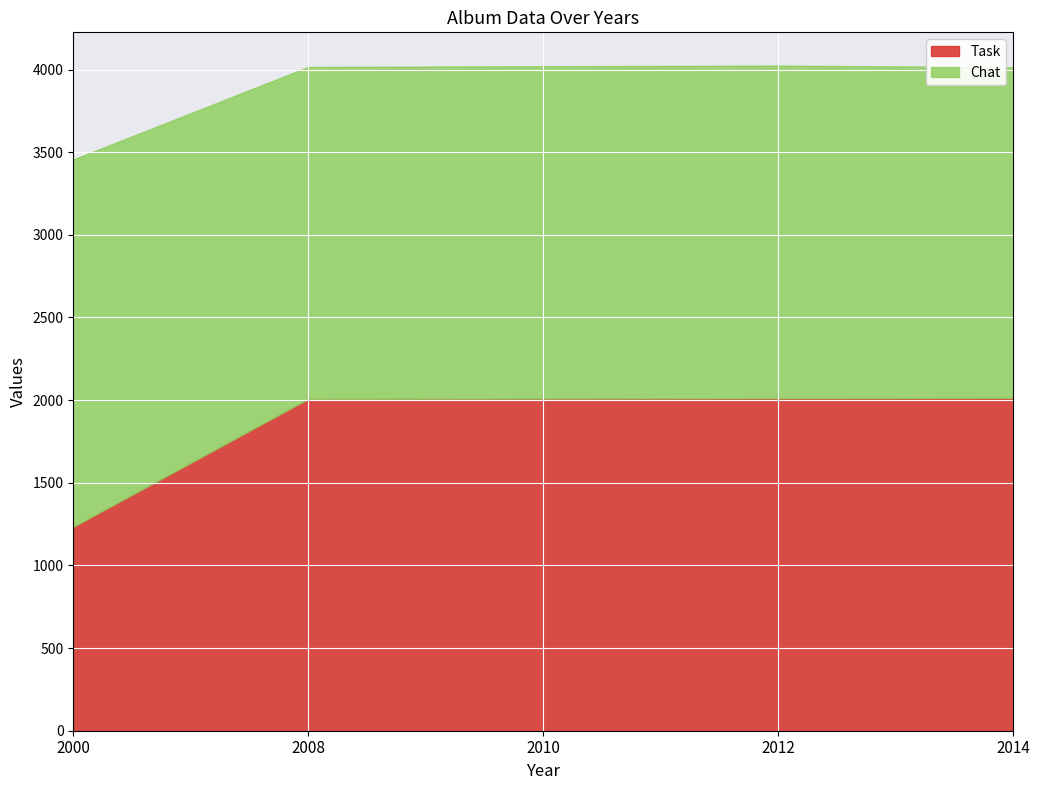

Does the chart display data point markers on the line(s)?

No